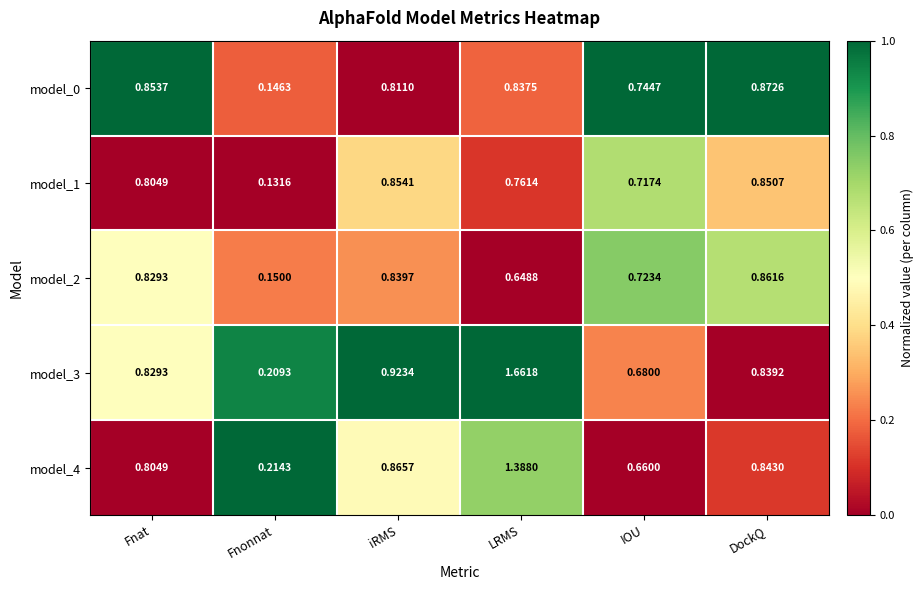

Is the value of model_4 at DockQ greater than the value of model_1 at Fnonnat?

Yes